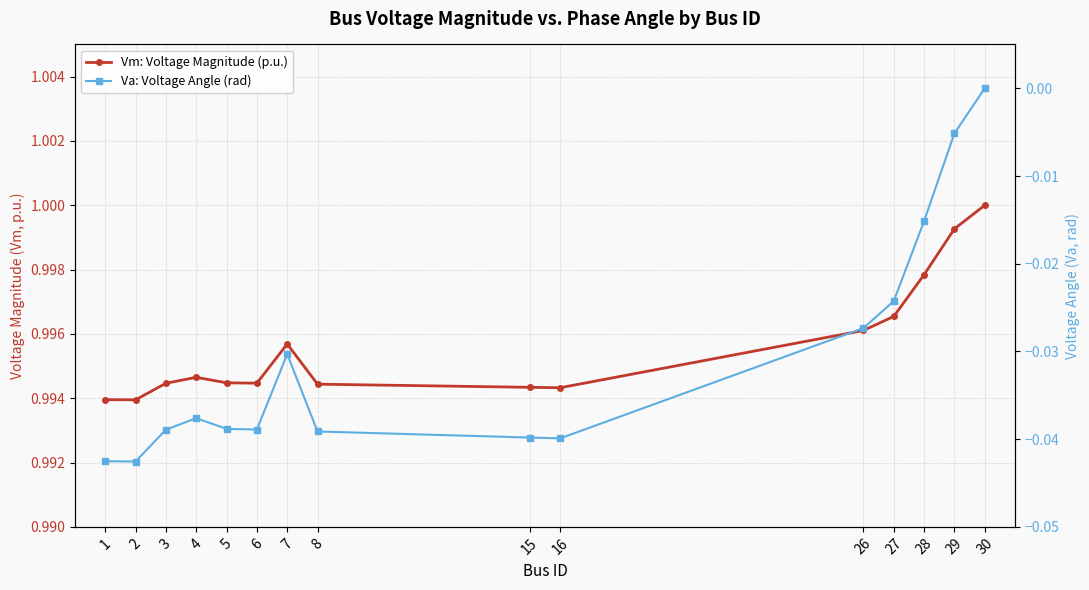

True or false: Vm: Voltage Magnitude (p.u.) has more than 2 points higher than both neighbors.

False